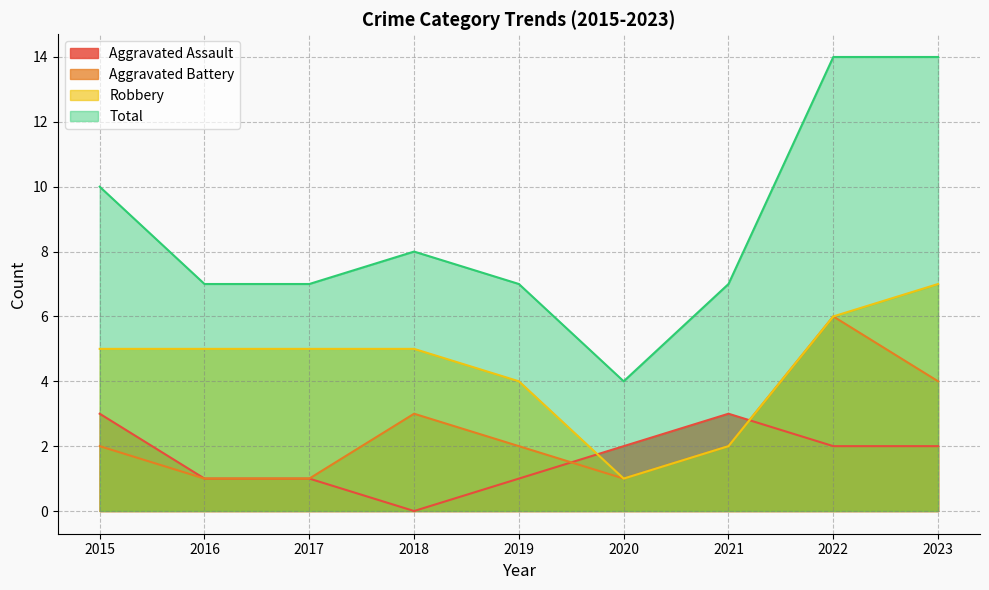

What is the difference between the second highest and minimum values in the Robbery series?

5